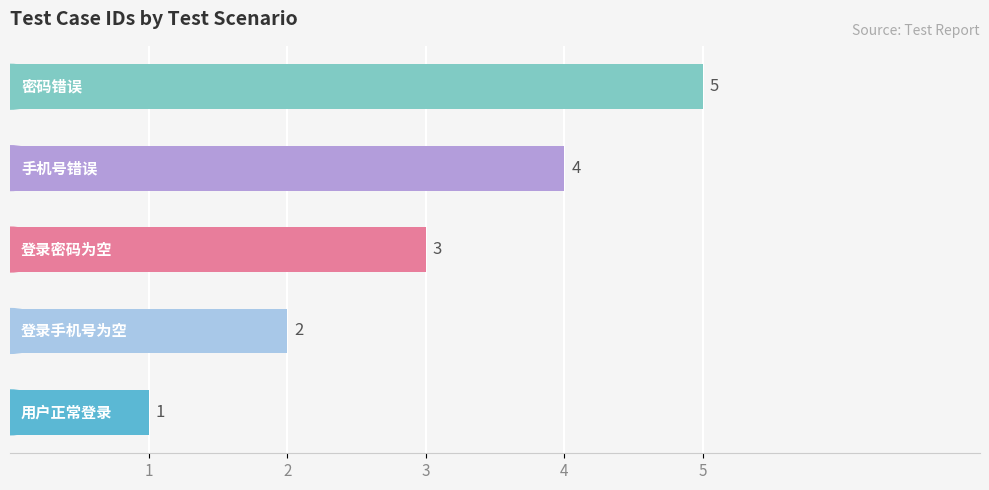

How many values are between 2 and 4?

3